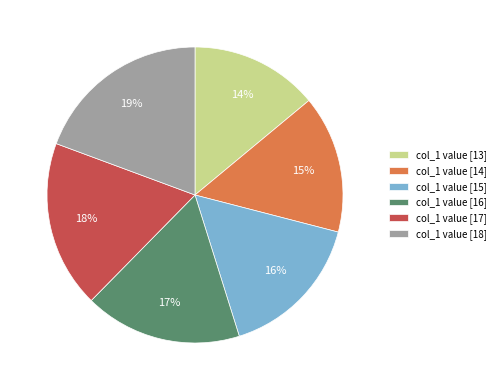

Count the number of slices in the pie.

6